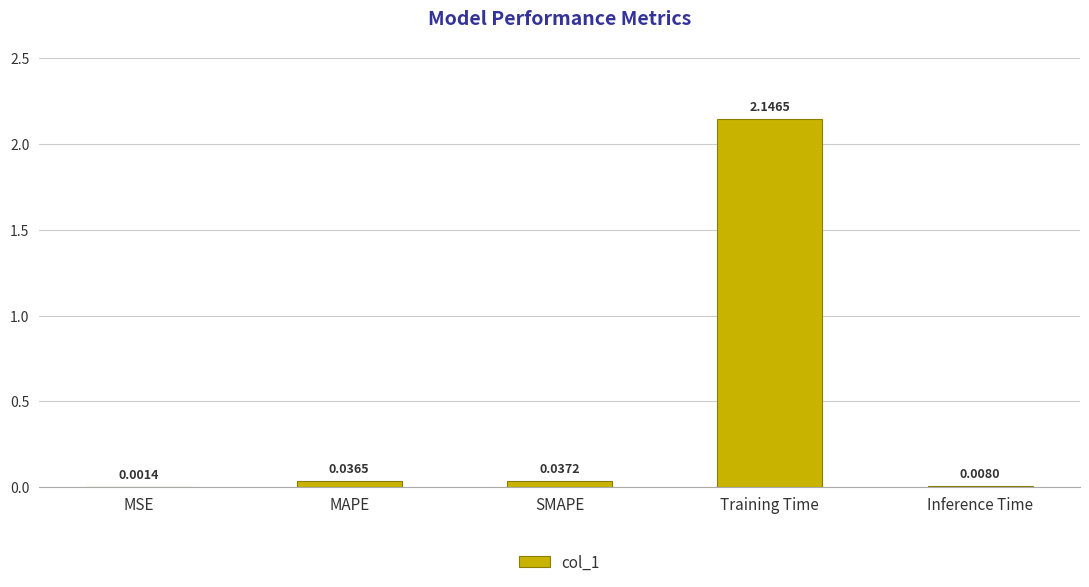

Where is the data nearest to the value 1?

SMAPE